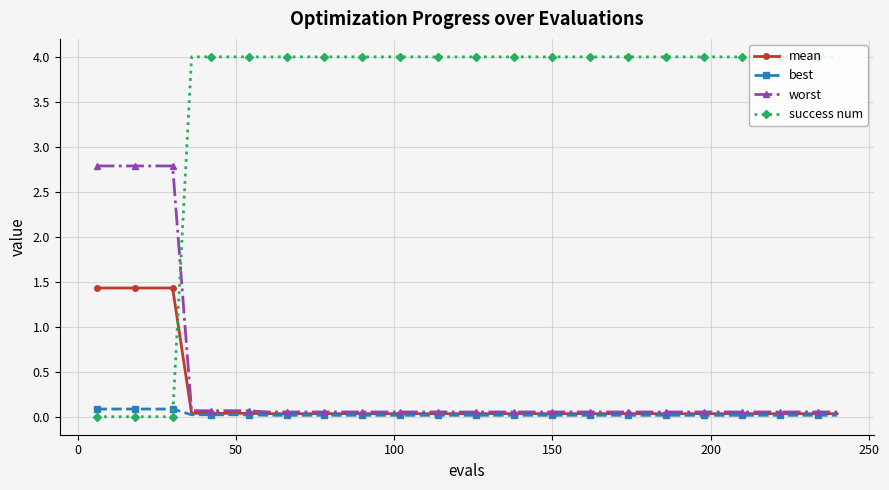

Which series has the largest total across all categories?

success num